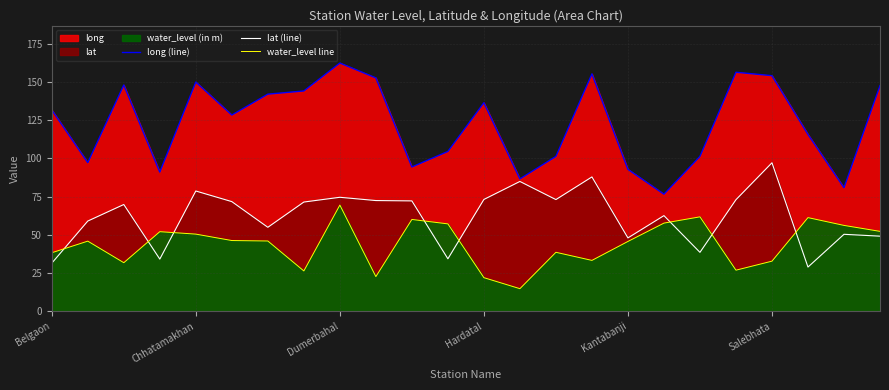

How many series are shown in this chart?

3